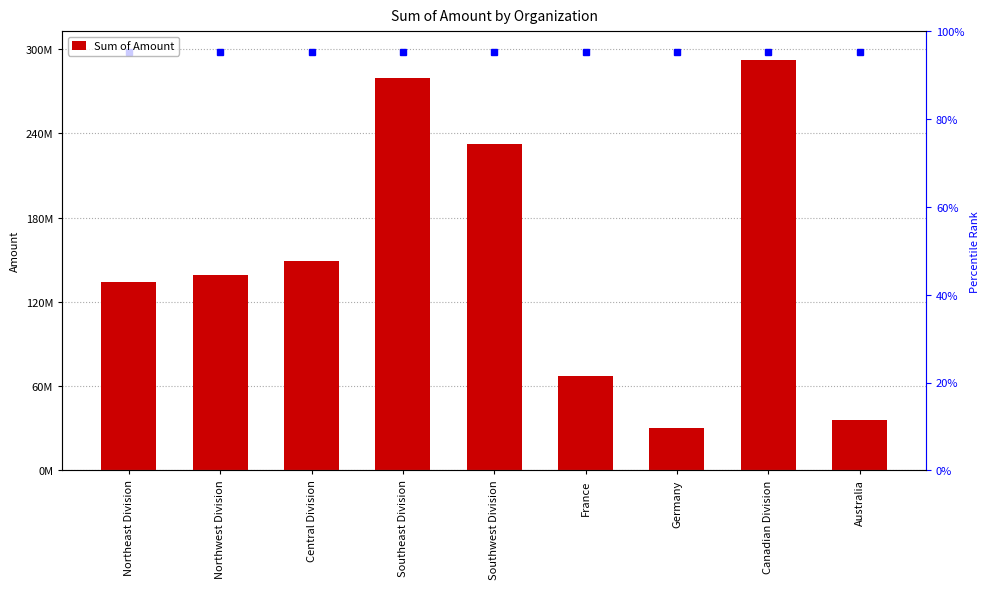

The value at Canadian Division is 292174782.7. True or false?

True